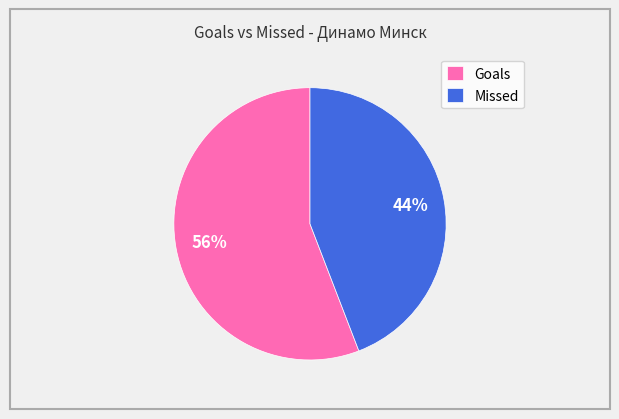

To the nearest percent, what portion does Missed represent?

44%